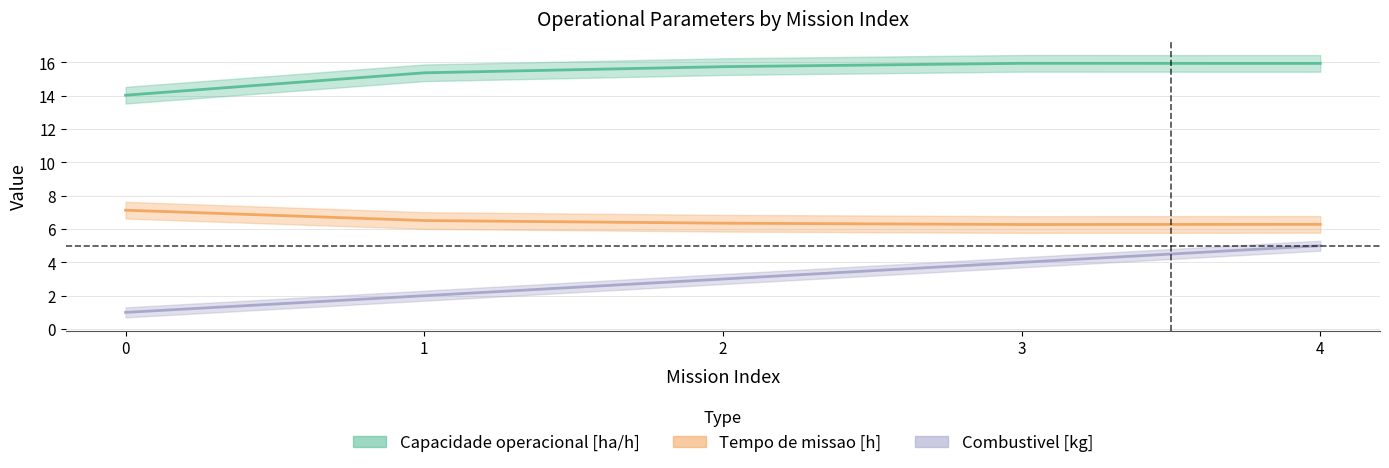

What is the total value across all series at 0?

22.2